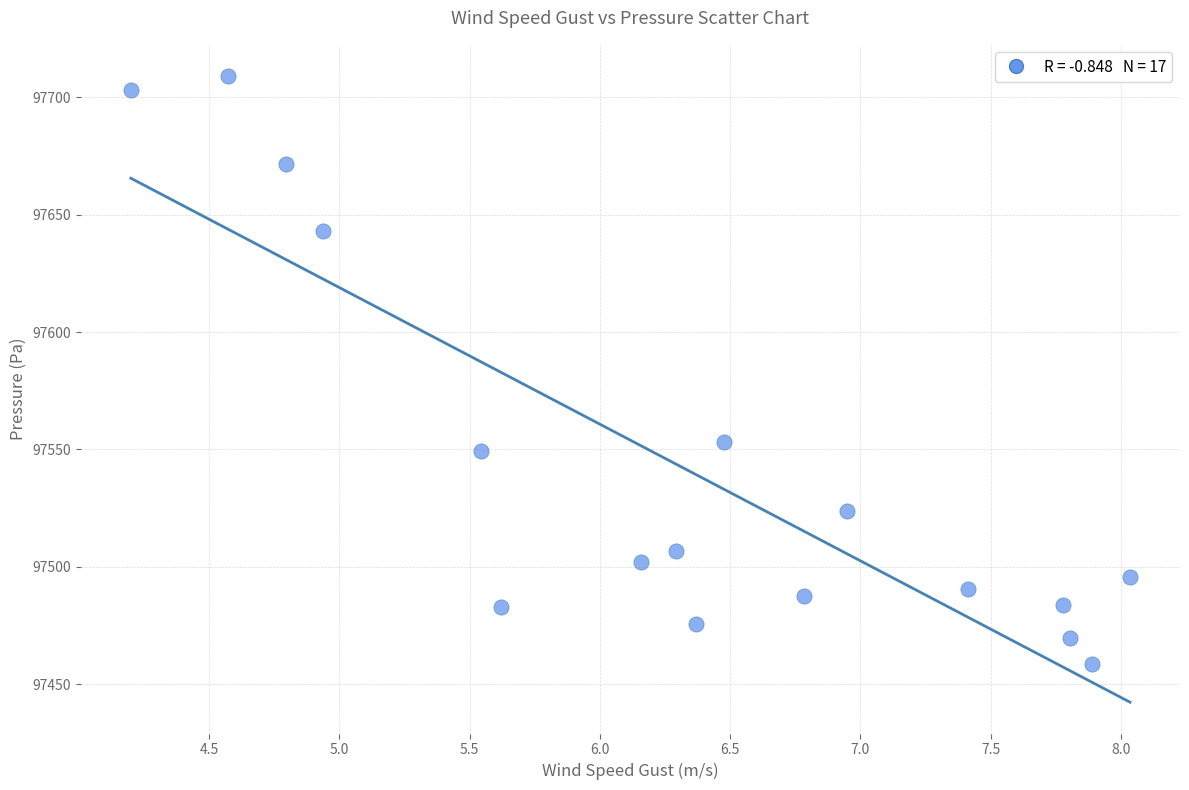

What is the range of X values (max minus min)?

3.8